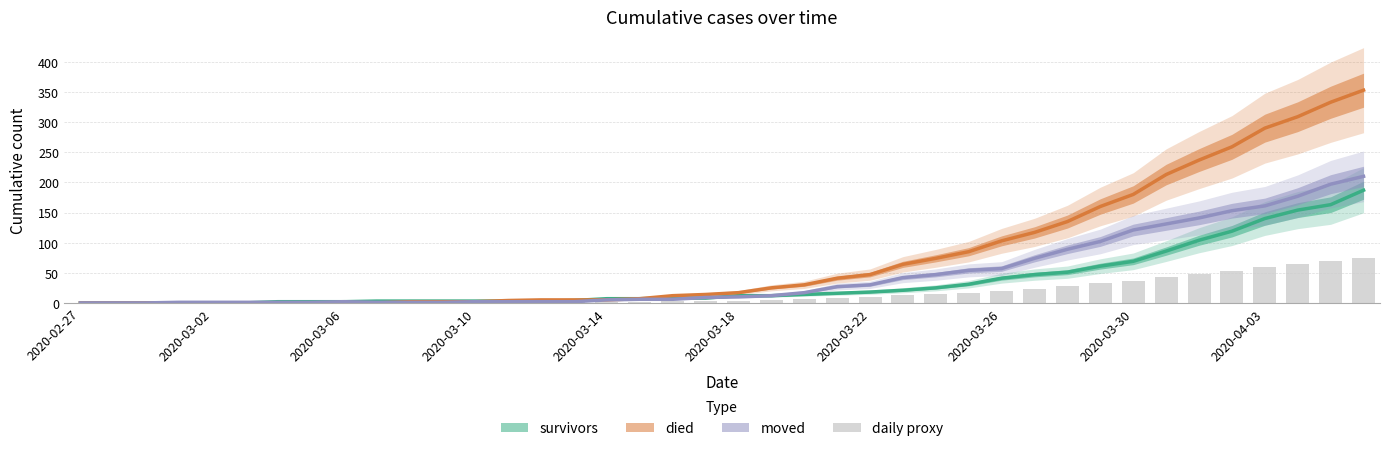

What is the sum of all values?

645.5